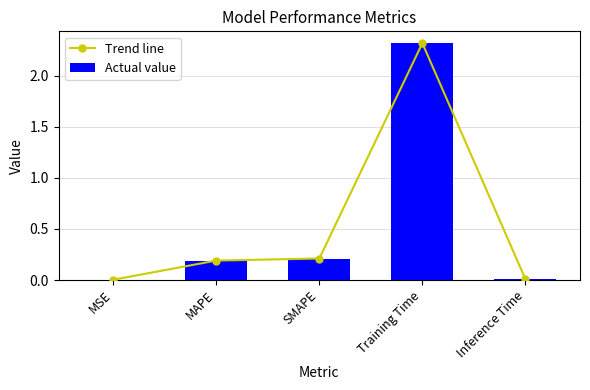

The value of Trend line at SMAPE is 0.2. True or false?

True